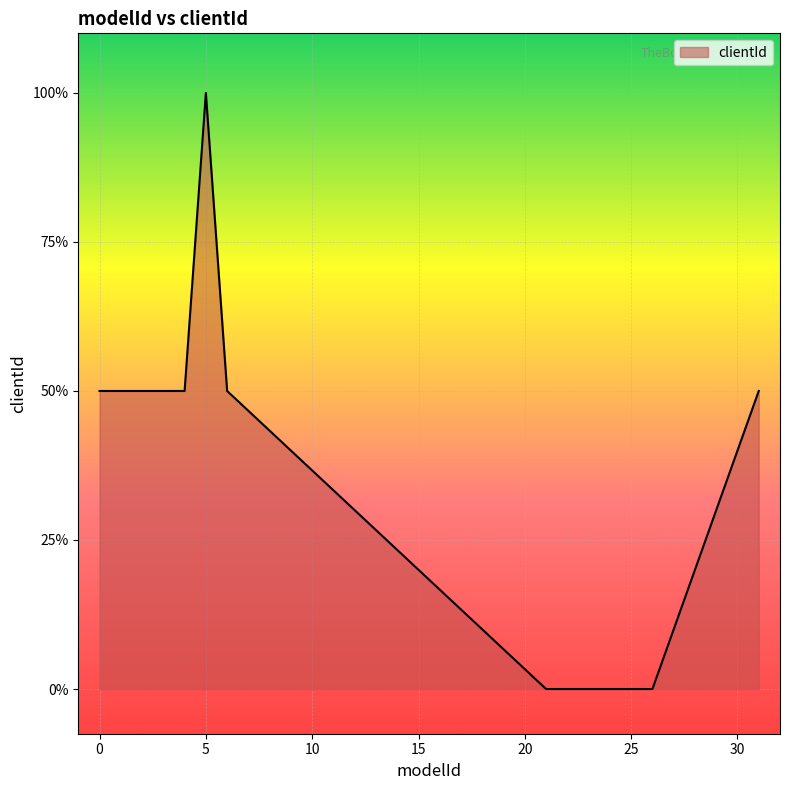

List the labels in order of value, smallest first.

21, 22, 23, 24, 25, 26, 1, 2, 3, 4, 6, 0, 31, 5